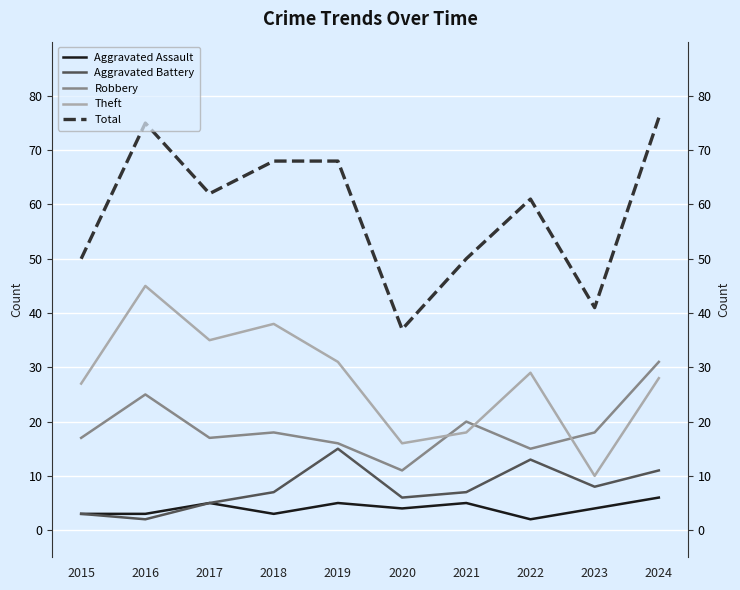

What is the highest value of the Aggravated Battery series?

15